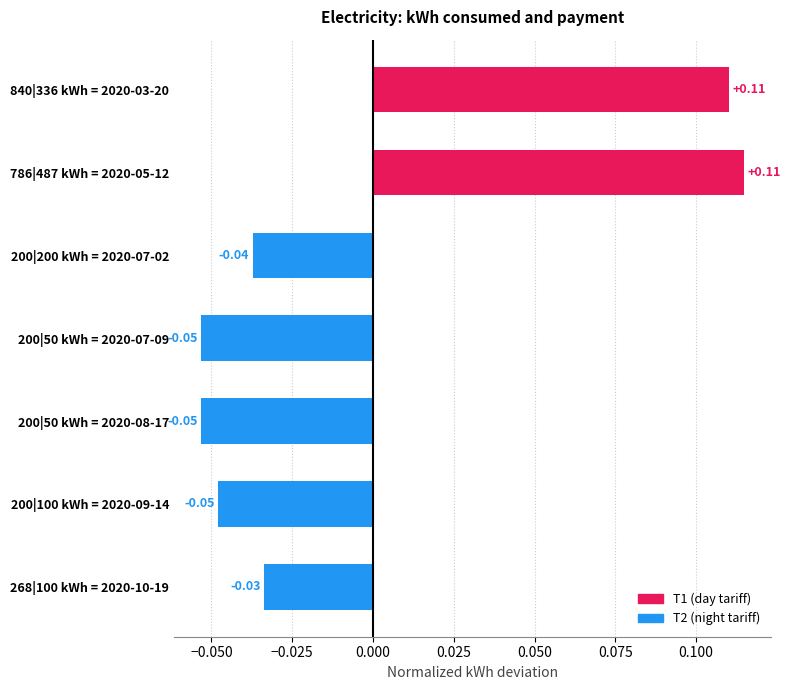

How many bars are there in total?

7